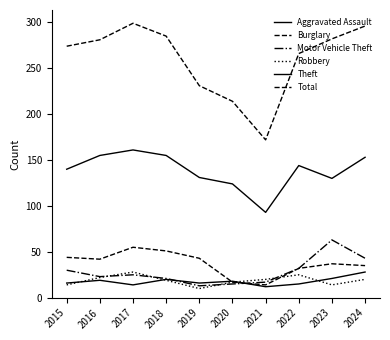

Which series has the largest total across all categories?

Total